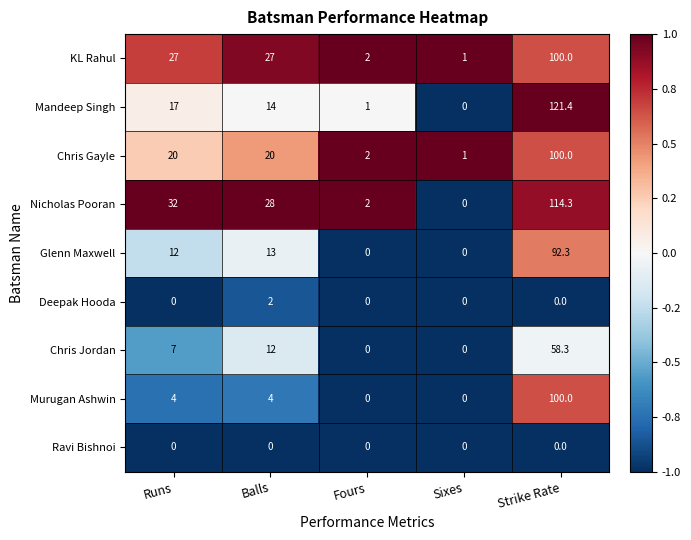

The value of Chris Gayle at Balls is 6.7. True or false?

False